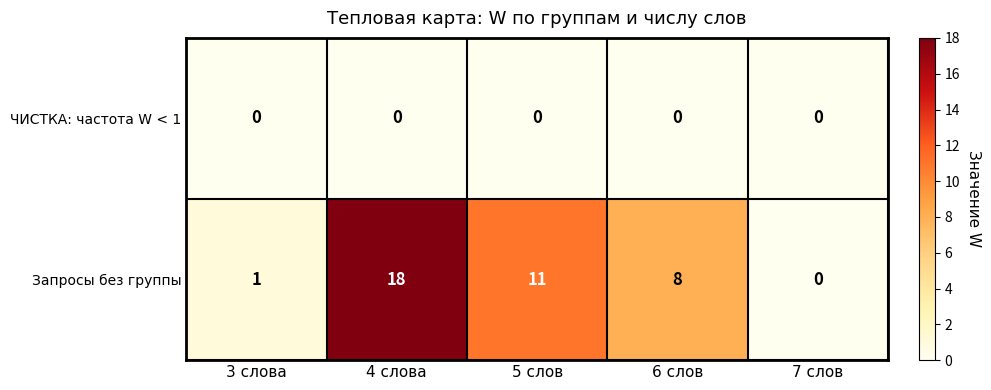

What is the spread (max minus min) of values at 4 слова?

18